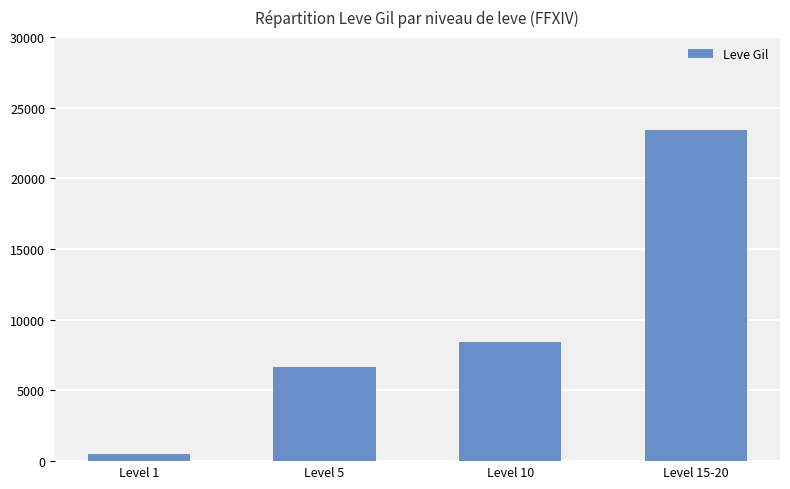

What is the greatest value displayed?

23388